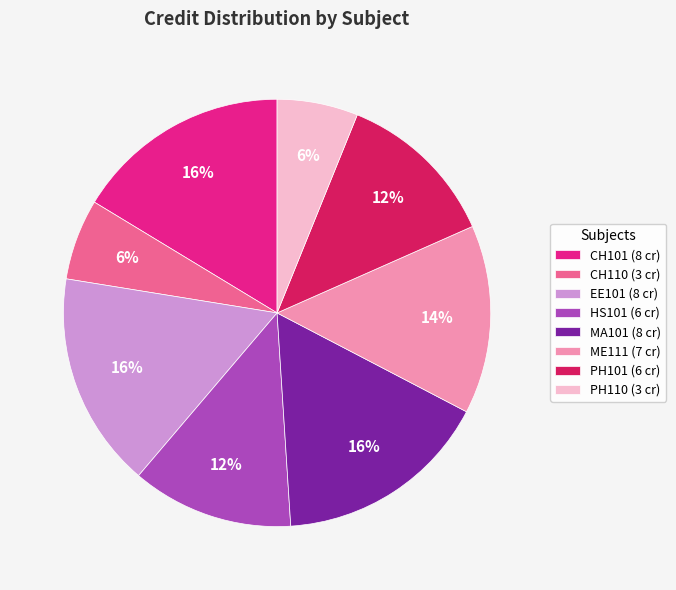

Does any single category account for the majority?

No